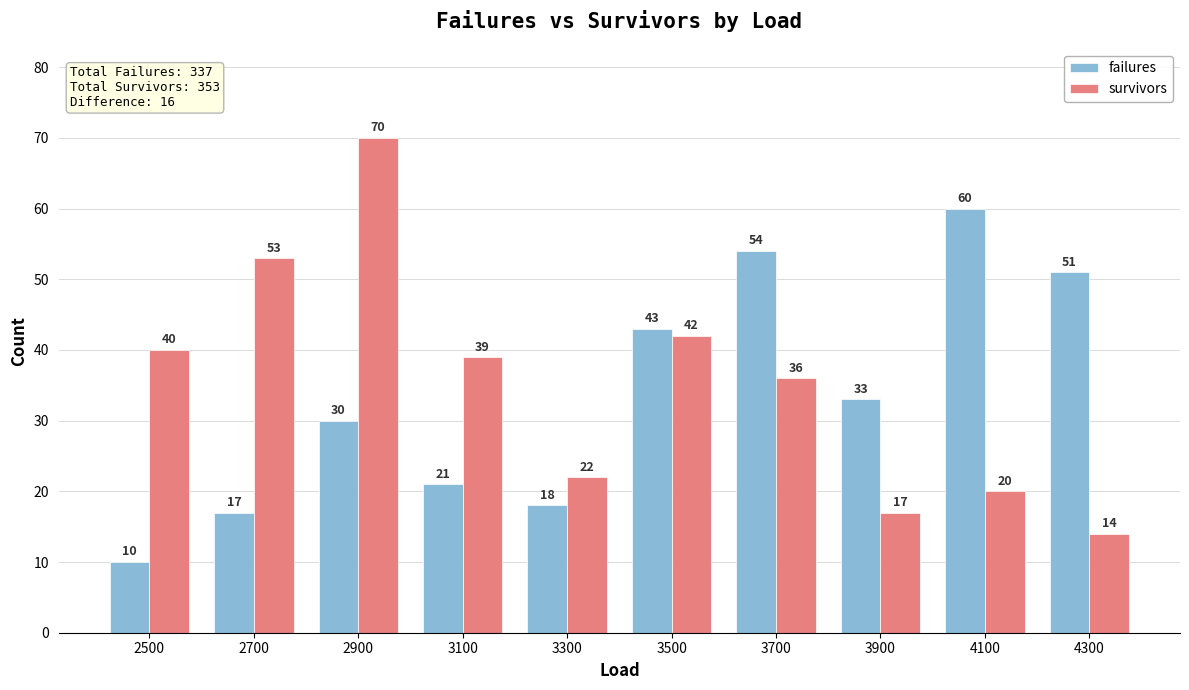

What is the sum of all failures values?

337